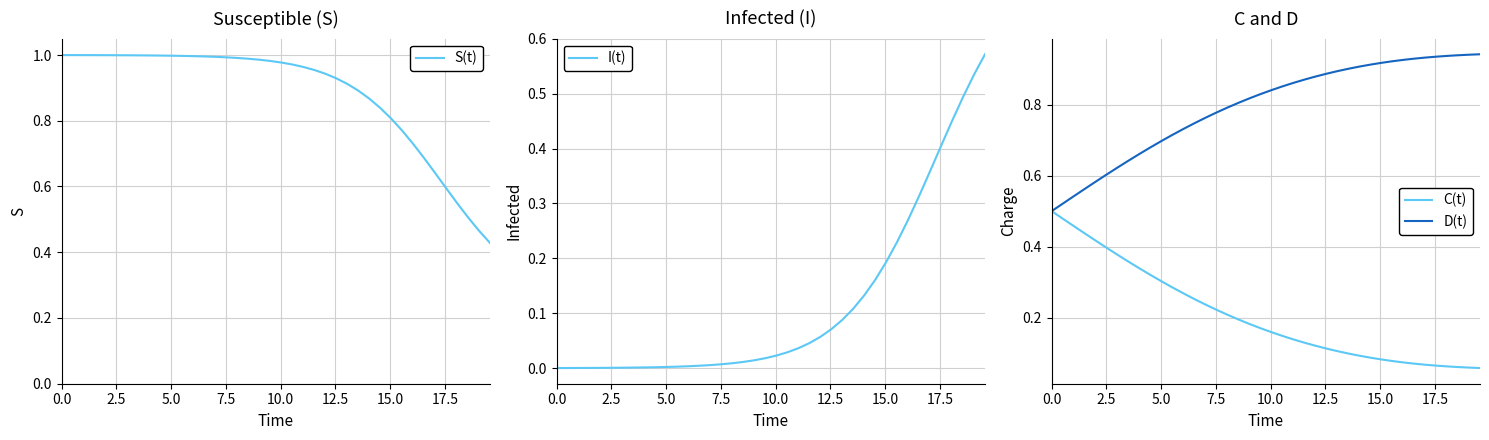

What is the difference between the maximum and minimum values in the S(t) series?

0.6